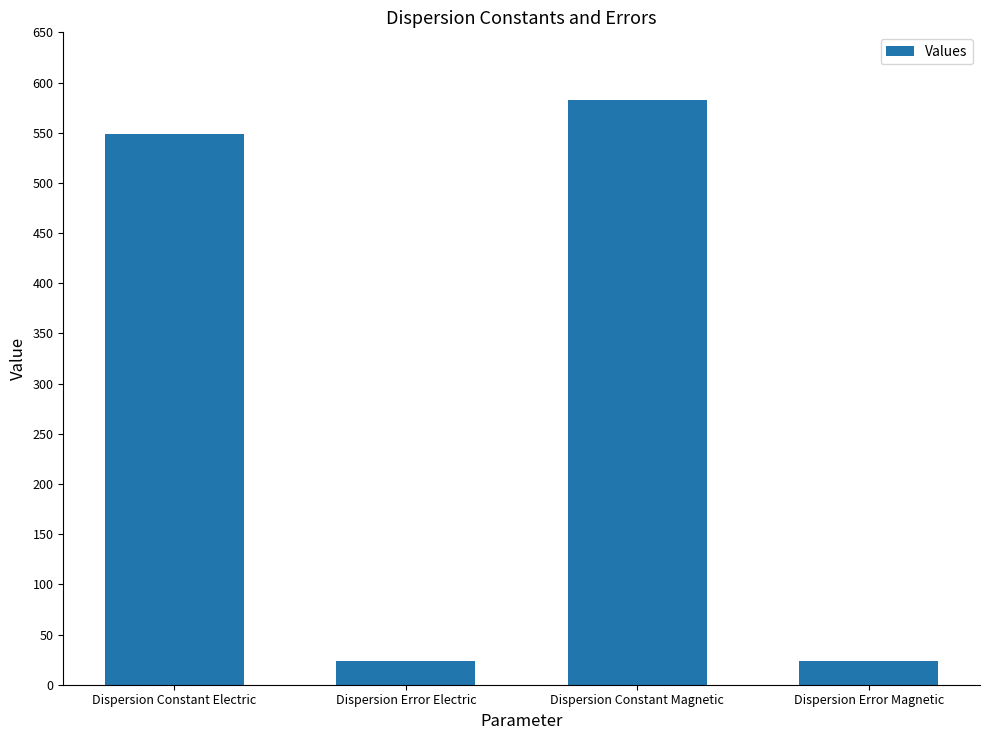

What is the label of the 1st bar from the right?

Dispersion Error Magnetic